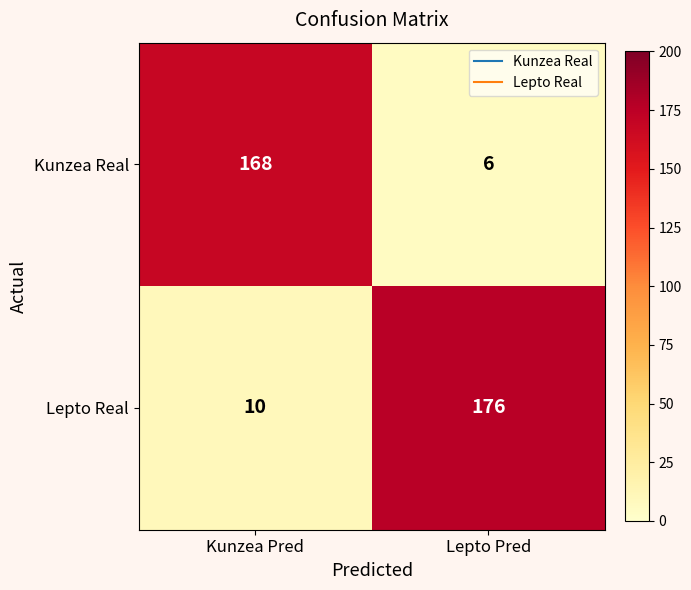

At which label is Lepto Real closest to 93?

Kunzea Pred